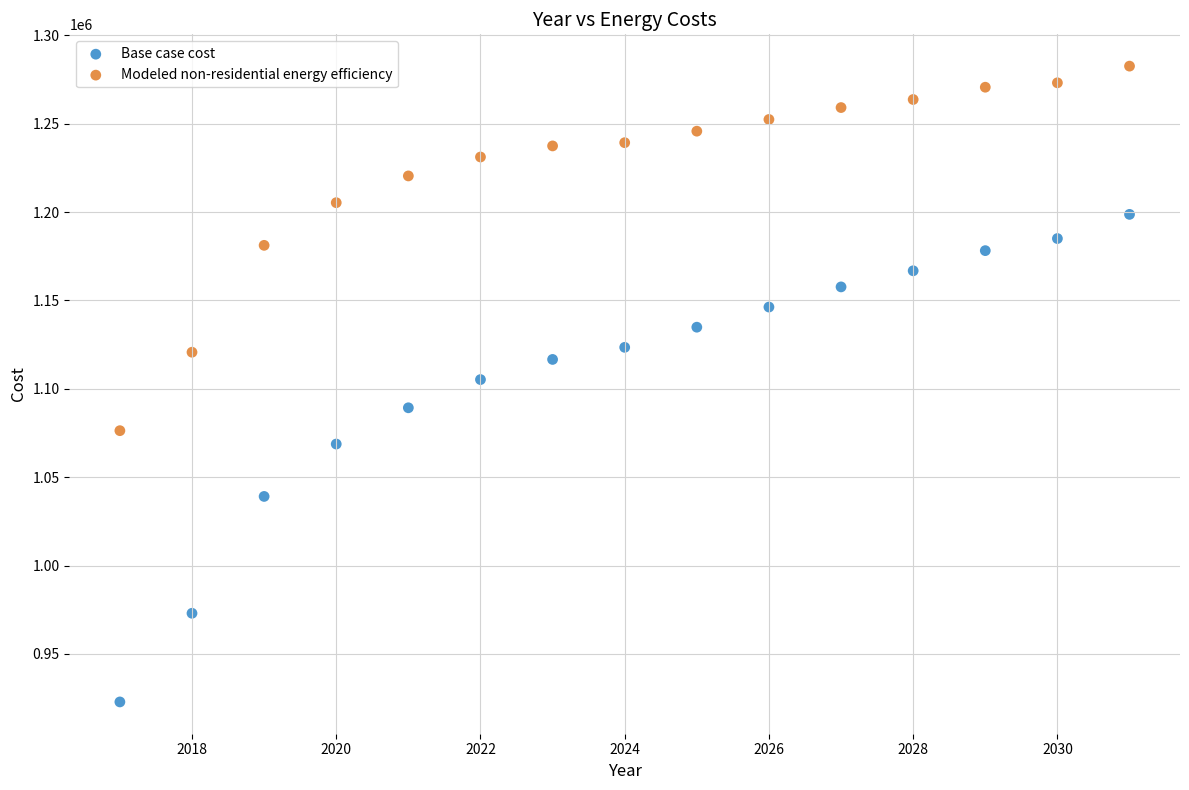

Which series contains the highest Y value?

Modeled non-residential energy efficiency